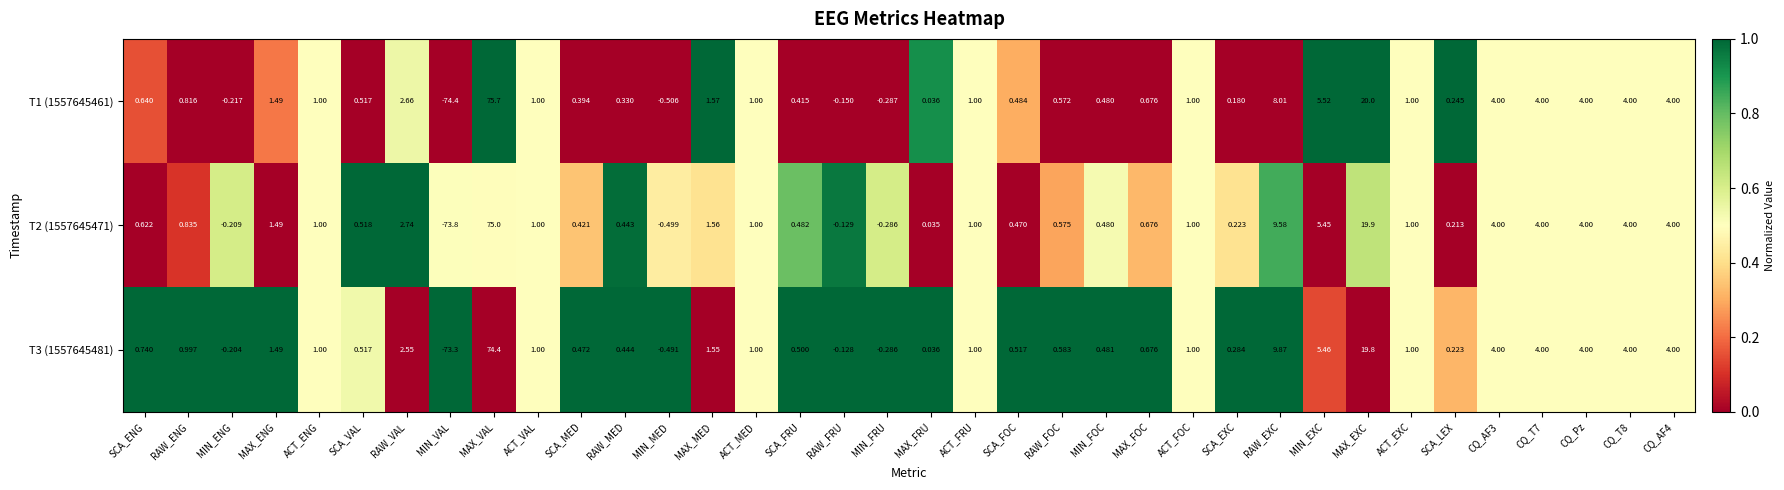

At which category does the chart reach its minimum across all series?

MIN_VAL